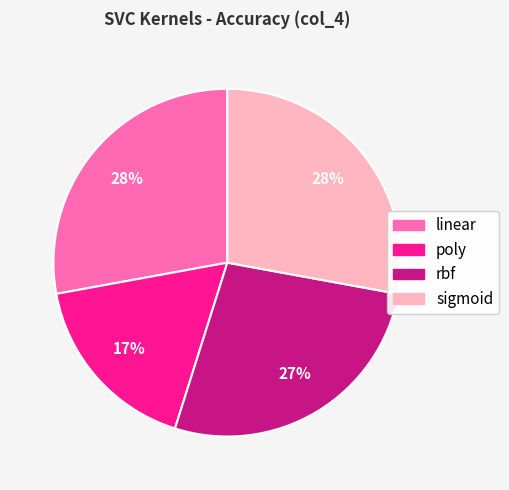

How many slices are in this pie chart?

4